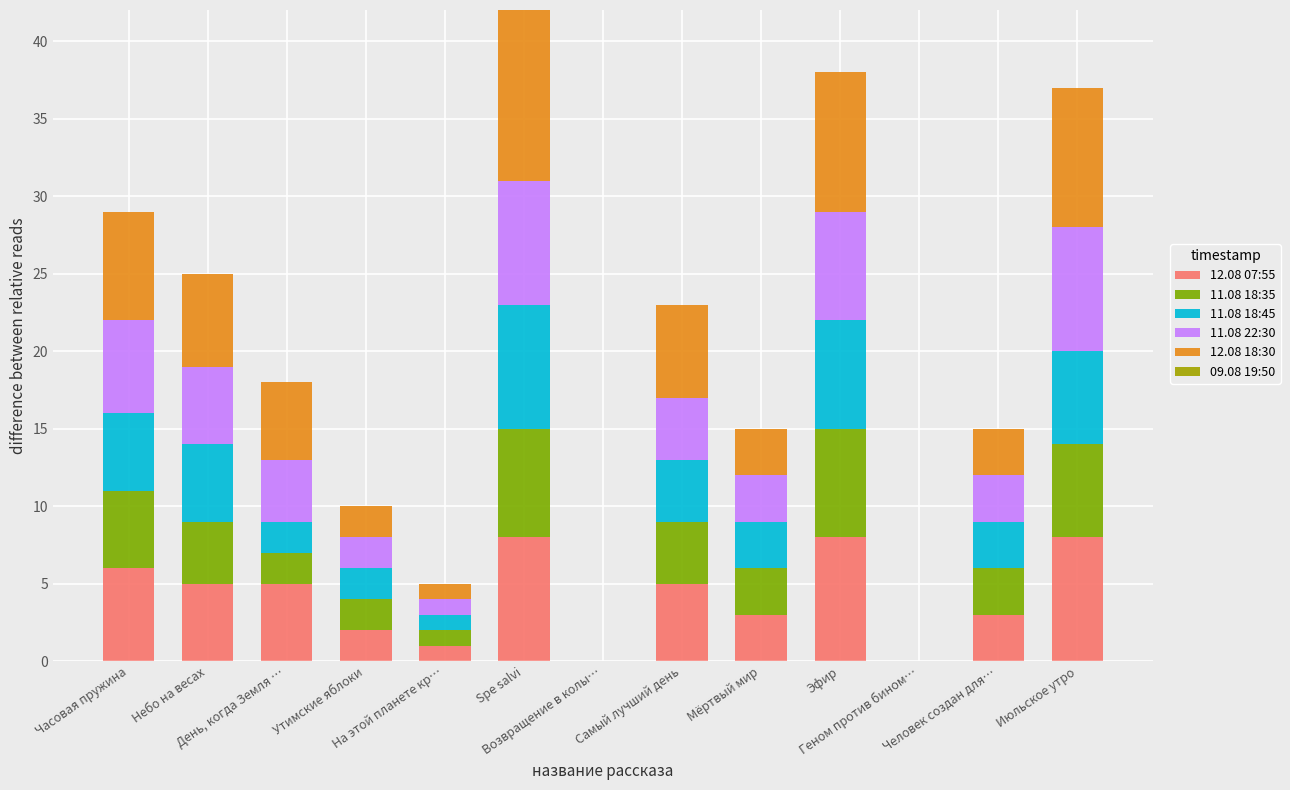

Are the bars horizontal?

No